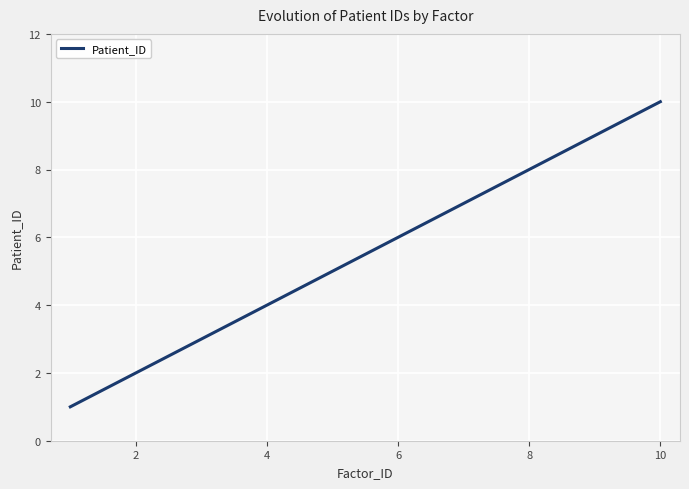

Reading left to right, list all the values displayed in this chart.

1	2	3	4	5	6	7	8	9	10